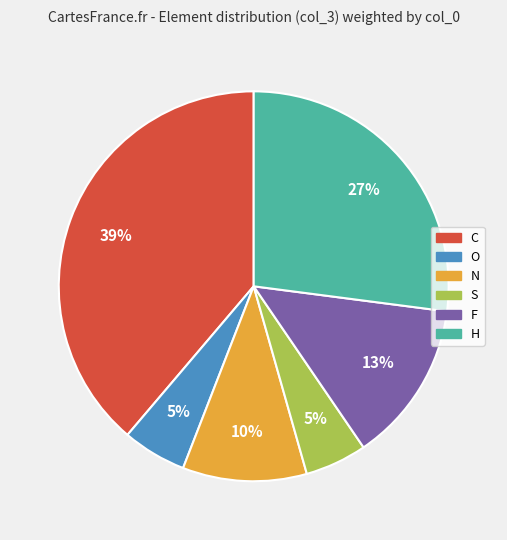

Which has a higher value, F or C?

C